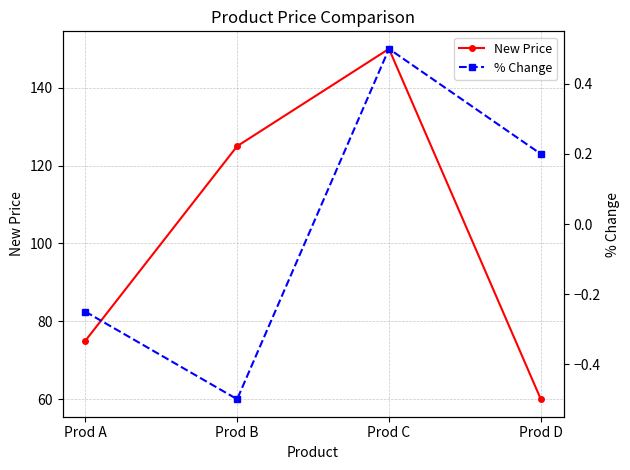

Is this an area chart (filled region under the line)?

No